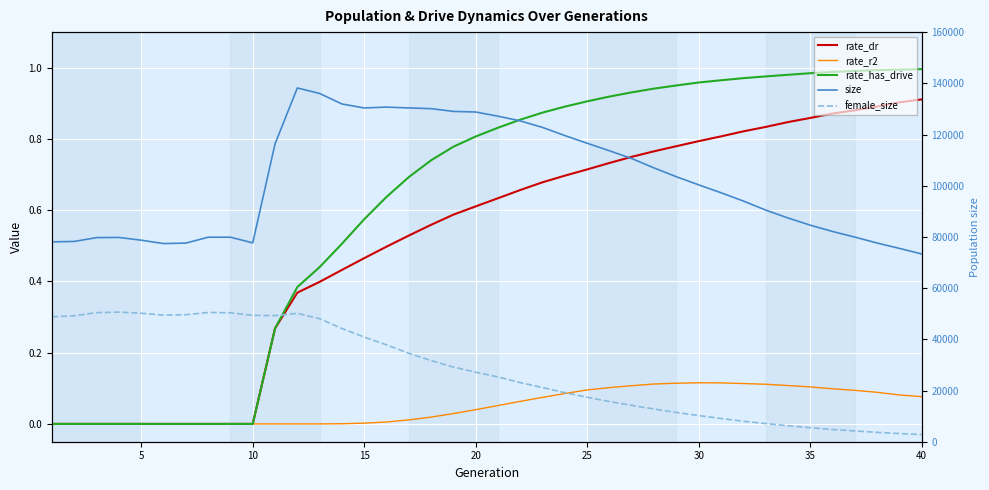

List the series in order of their peak value, highest first.

size, female_size, rate_has_drive, rate_dr, rate_r2